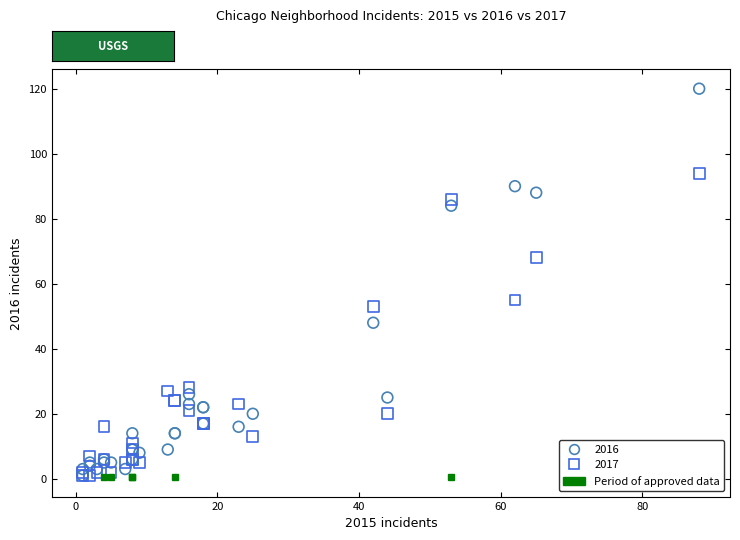

Across all series, what Y value is closest to 60?

55